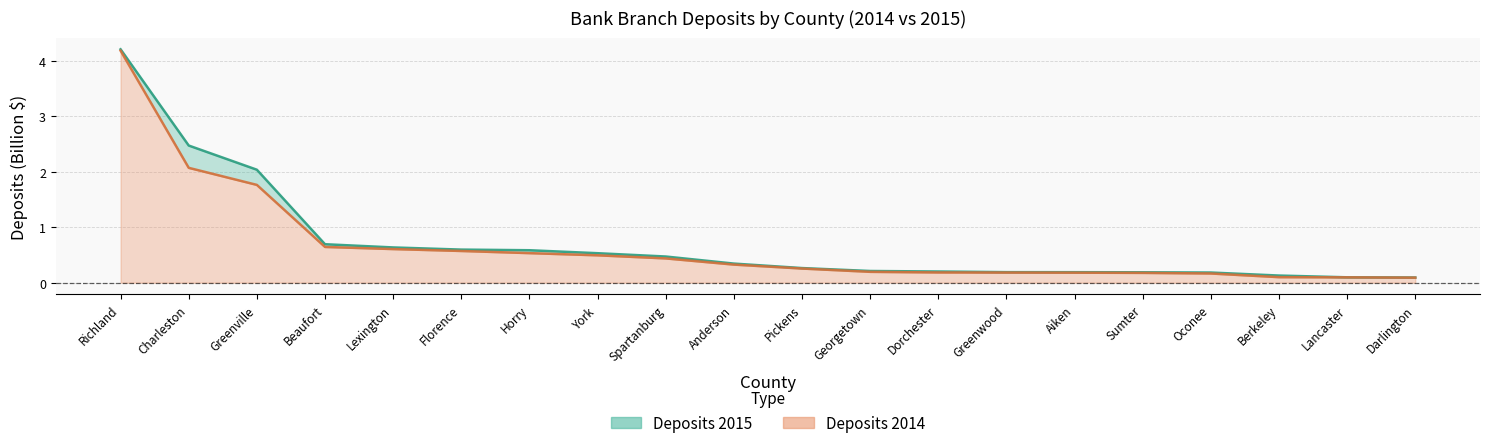

What is the sum of all Deposits 2015 values?

14.3